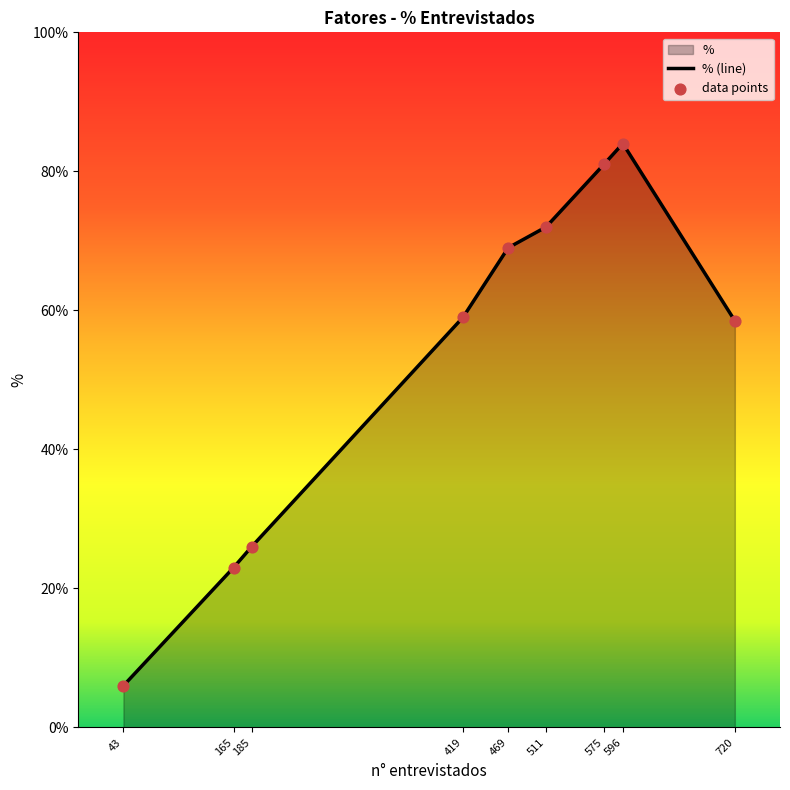

Which has a higher value, 185 or 720?

720